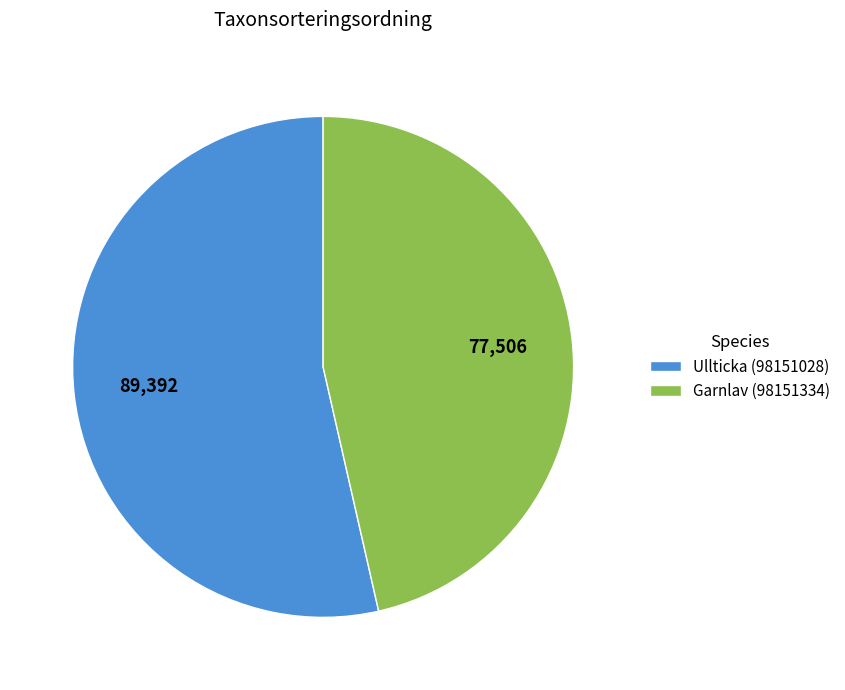

Which slice represents more than half of the pie?

Ullticka (98151028)